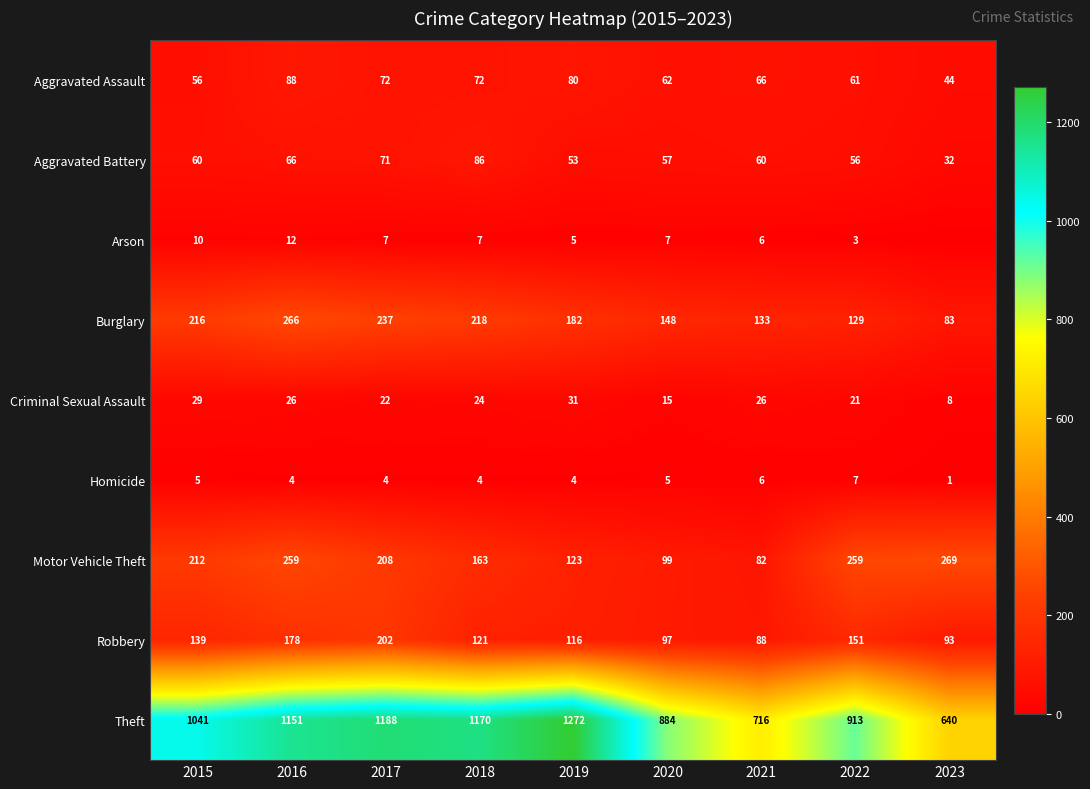

What is the maximum value for Aggravated Battery?

86